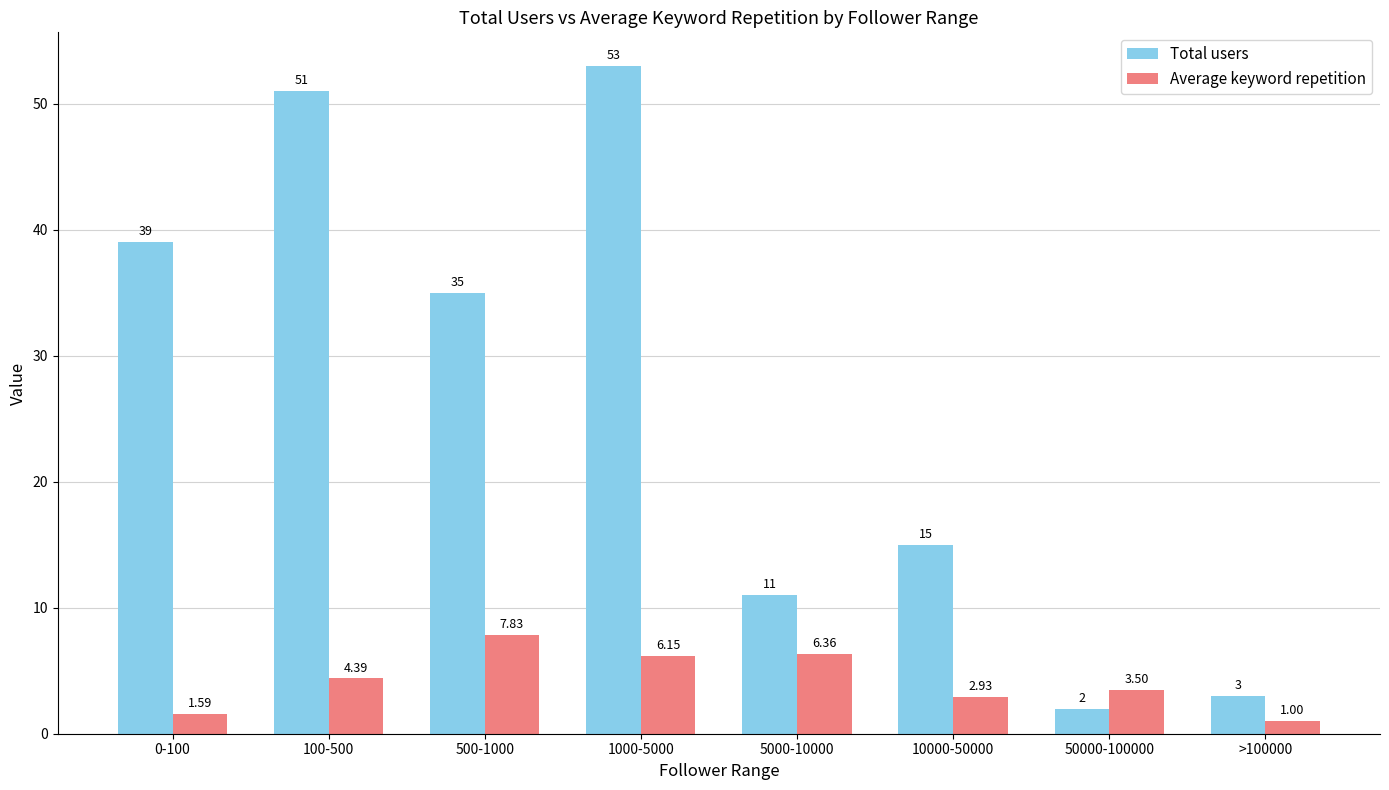

What is the label of the 1st bar from the left?

0-100